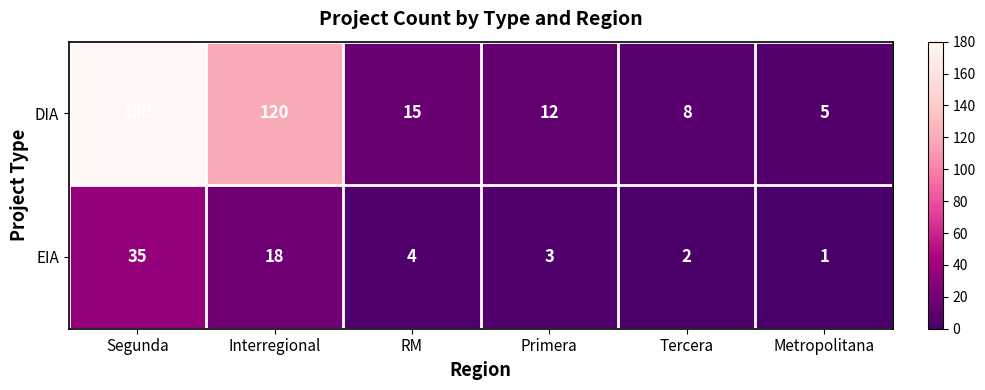

The value of EIA at Interregional is 18. True or false?

True